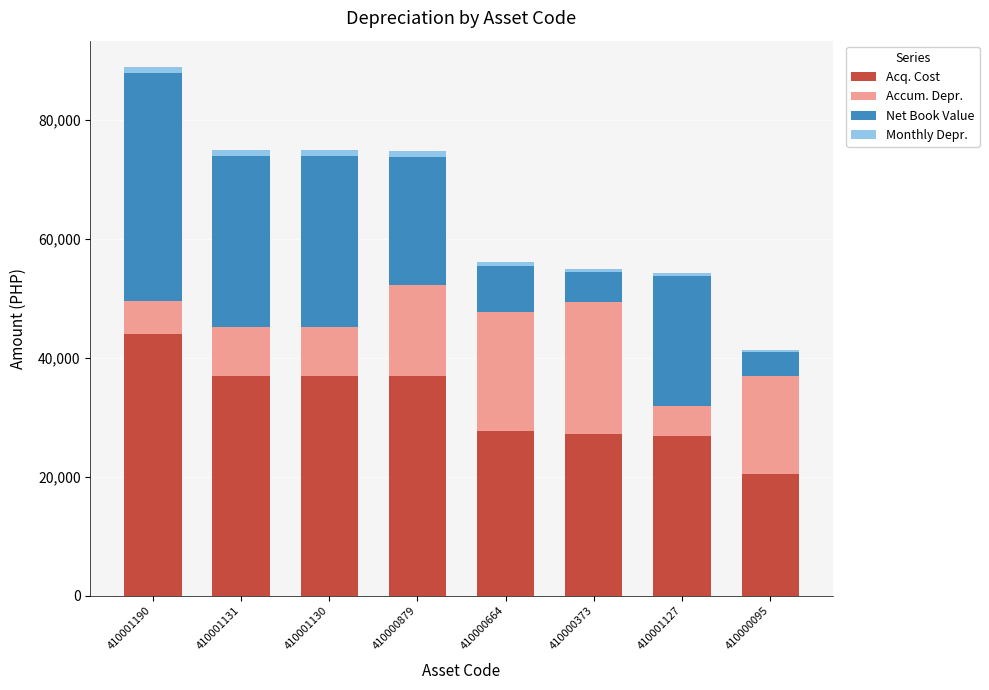

At which label does Acq. Cost reach its peak?

410001190